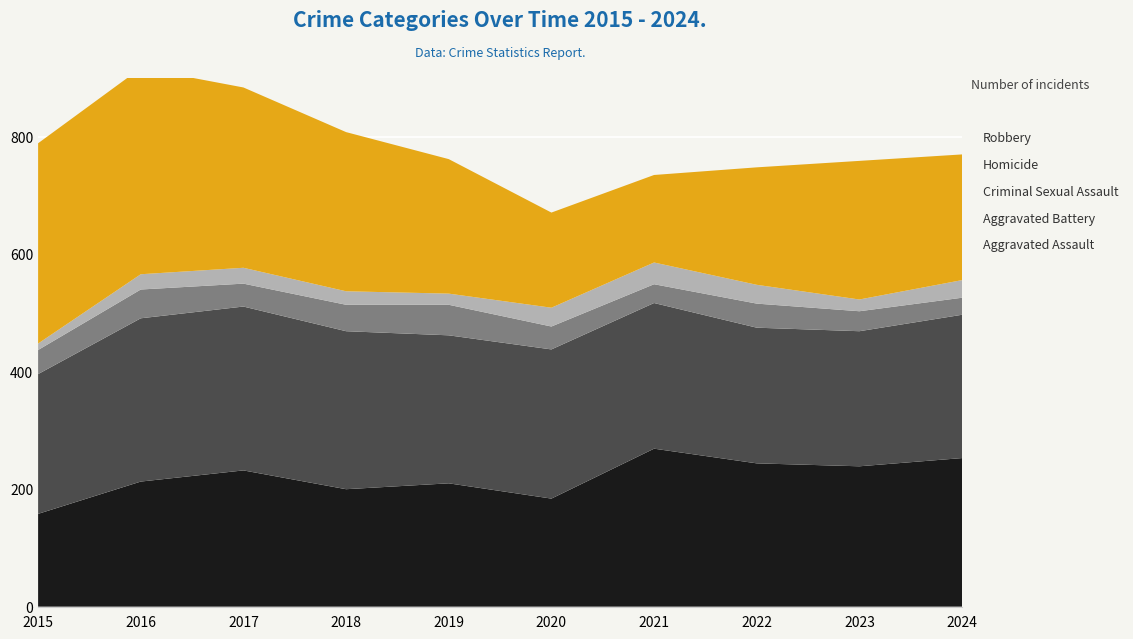

Reading right to left, extract all data points from this chart.

Aggravated Assault: 2024=253	2023=239	2022=244	2021=269	2020=184	2019=210	2018=200	2017=232	2016=213	2015=158
Aggravated Battery: 2024=244	2023=230	2022=231	2021=248	2020=254	2019=252	2018=269	2017=279	2016=278	2015=238
Criminal Sexual Assault: 2024=29	2023=34	2022=41	2021=32	2020=39	2019=52	2018=45	2017=39	2016=49	2015=41
Homicide: 2024=30	2023=20	2022=32	2021=37	2020=32	2019=19	2018=23	2017=27	2016=26	2015=11
Robbery: 2024=214	2023=236	2022=200	2021=149	2020=162	2019=229	2018=271	2017=307	2016=351	2015=341